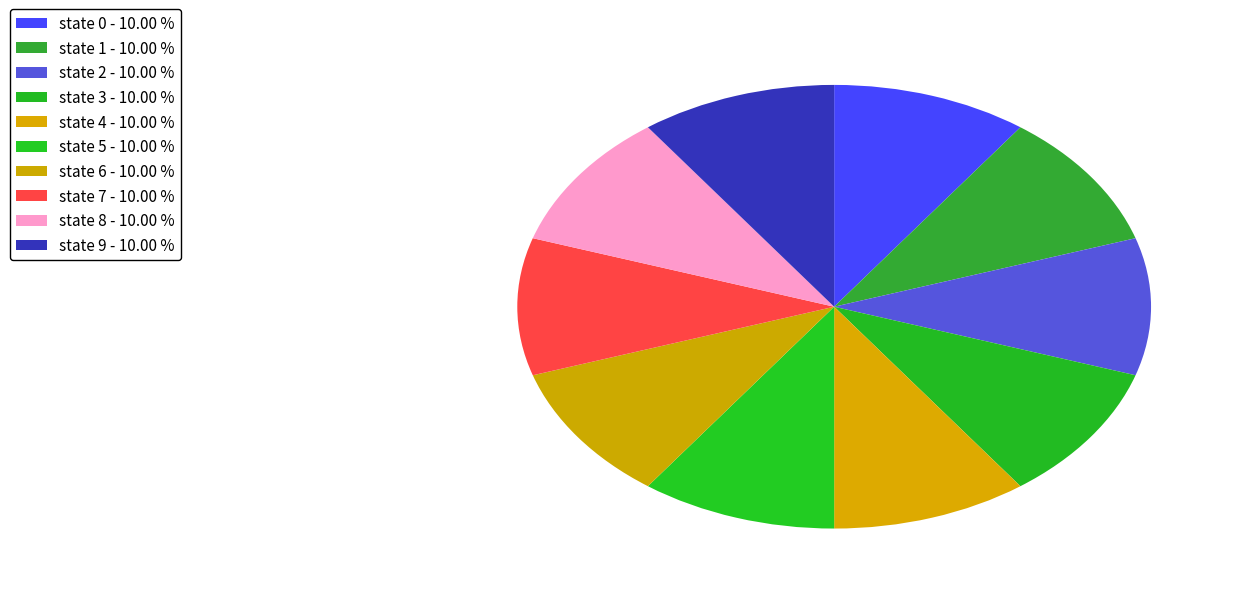

Count the number of slices in the pie.

10